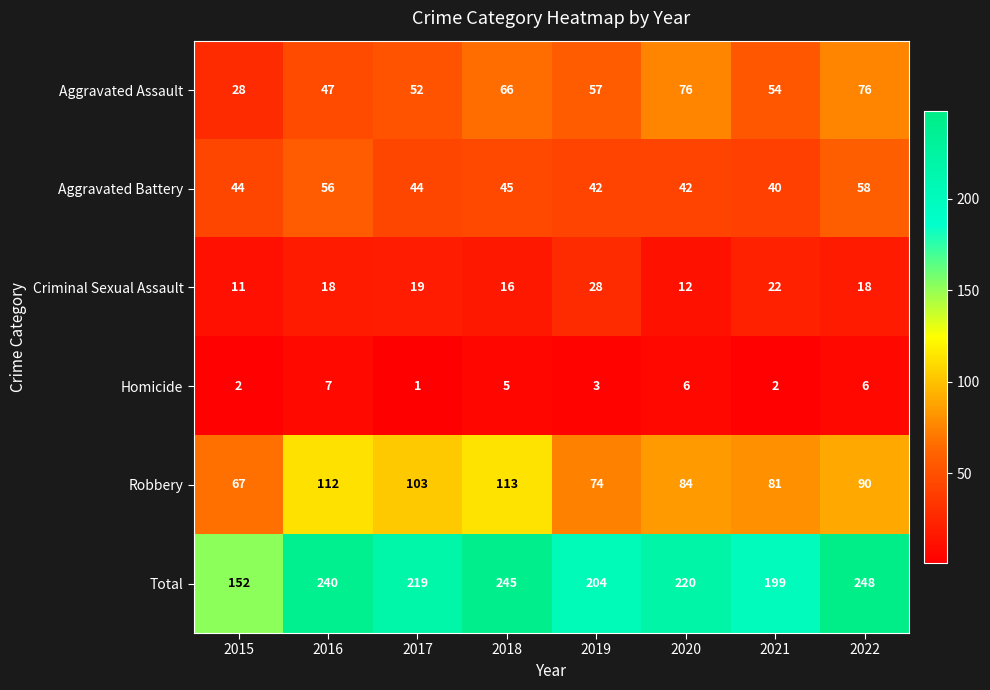

Is it true that Aggravated Battery equals 18 at 2021?

False